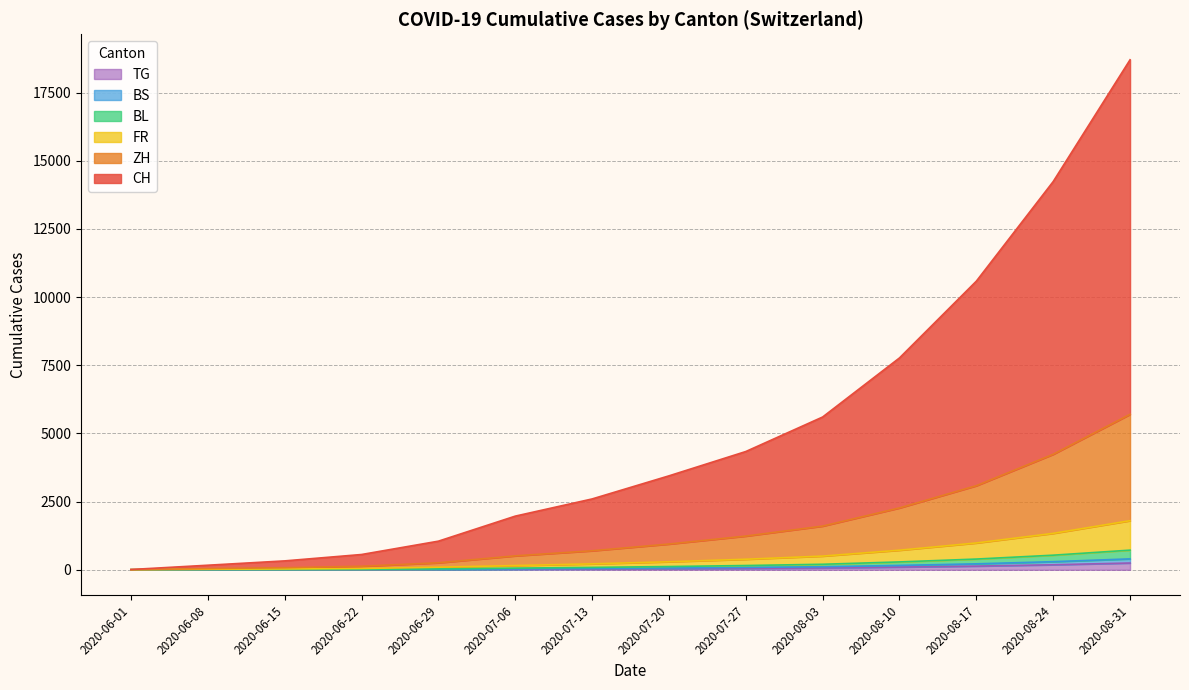

At which category is the sum across all series the highest?

2020-08-31